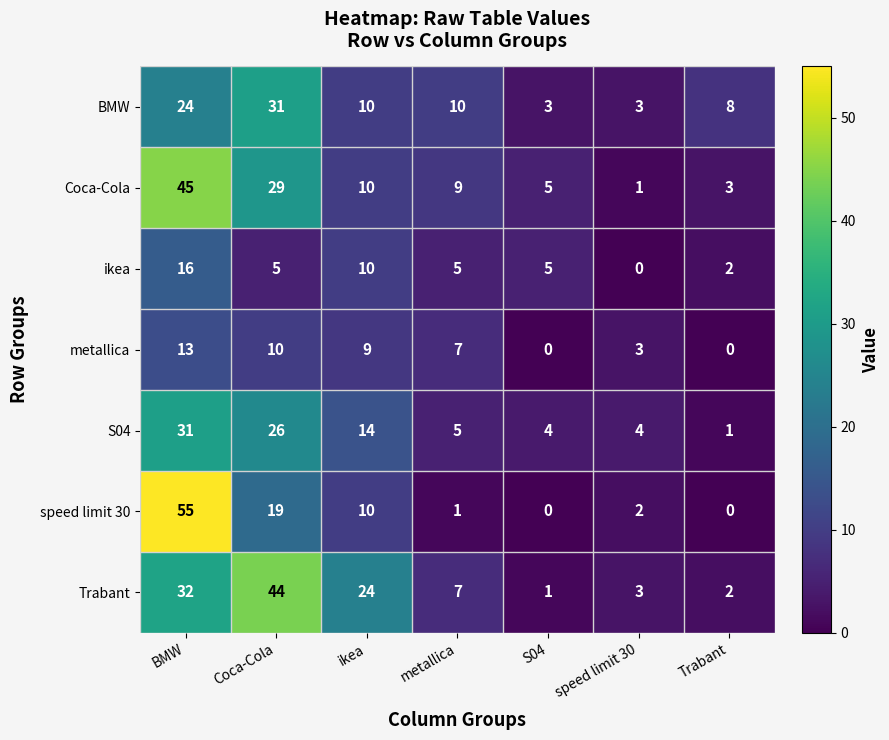

At Coca-Cola, list the series in order from smallest to largest.

ikea, metallica, speed limit 30, S04, Coca-Cola, BMW, Trabant